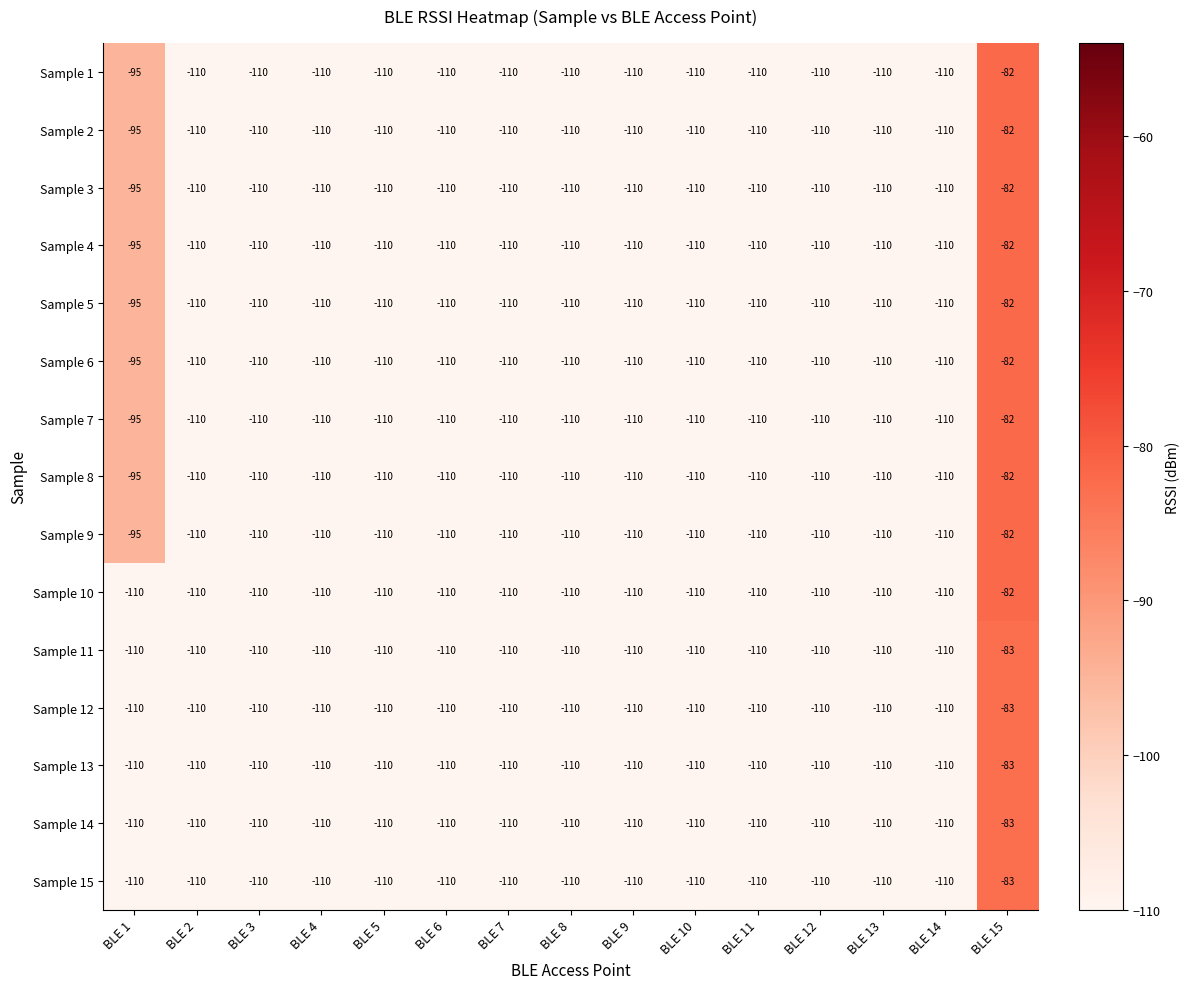

What is the minimum value shown in the chart?

-110